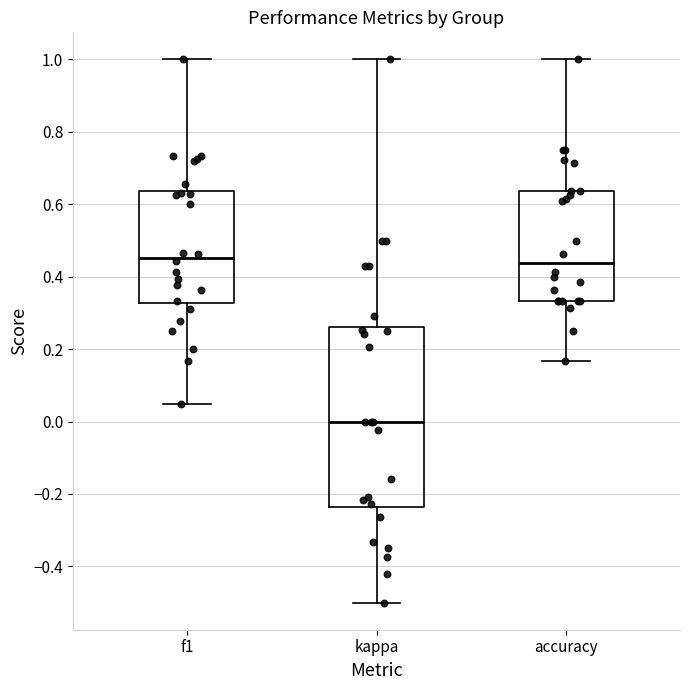

Which box is the tallest, from its lower edge to its upper edge?

kappa